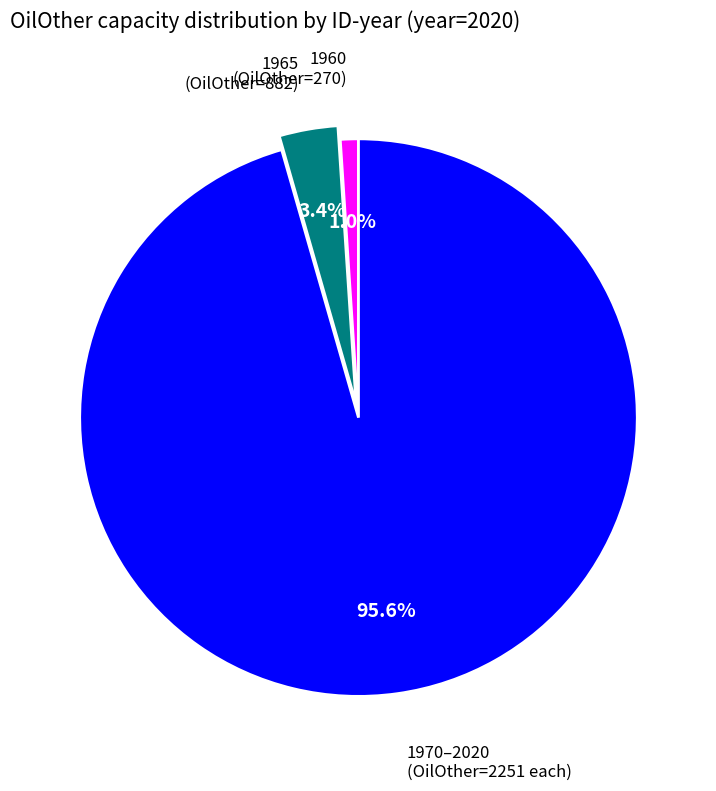

Is there any slice that represents more than half of the pie?

Yes